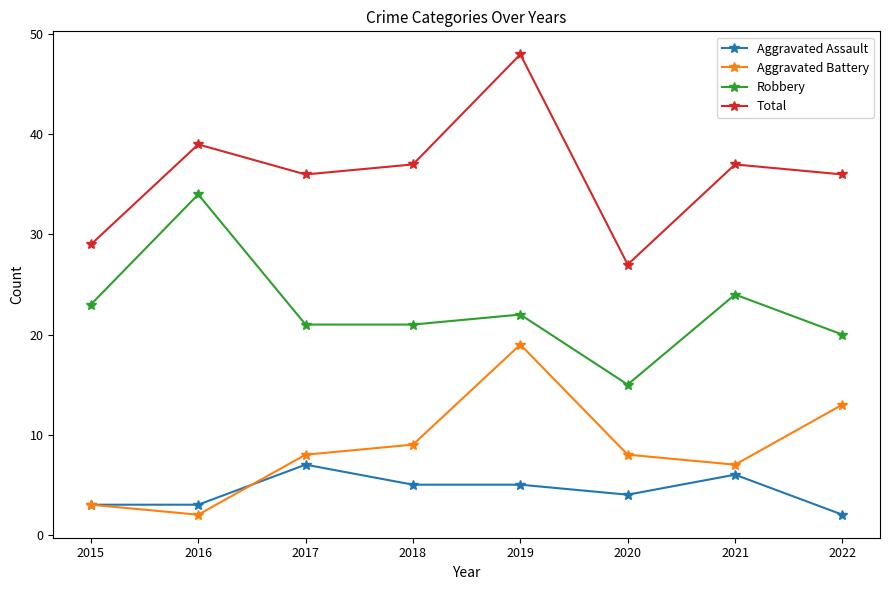

Reading left to right, transcribe all the data shown in this chart.

Aggravated Assault: 2015=3	2016=3	2017=7	2018=5	2019=5	2020=4	2021=6	2022=2
Aggravated Battery: 2015=3	2016=2	2017=8	2018=9	2019=19	2020=8	2021=7	2022=13
Robbery: 2015=23	2016=34	2017=21	2018=21	2019=22	2020=15	2021=24	2022=20
Total: 2015=29	2016=39	2017=36	2018=37	2019=48	2020=27	2021=37	2022=36